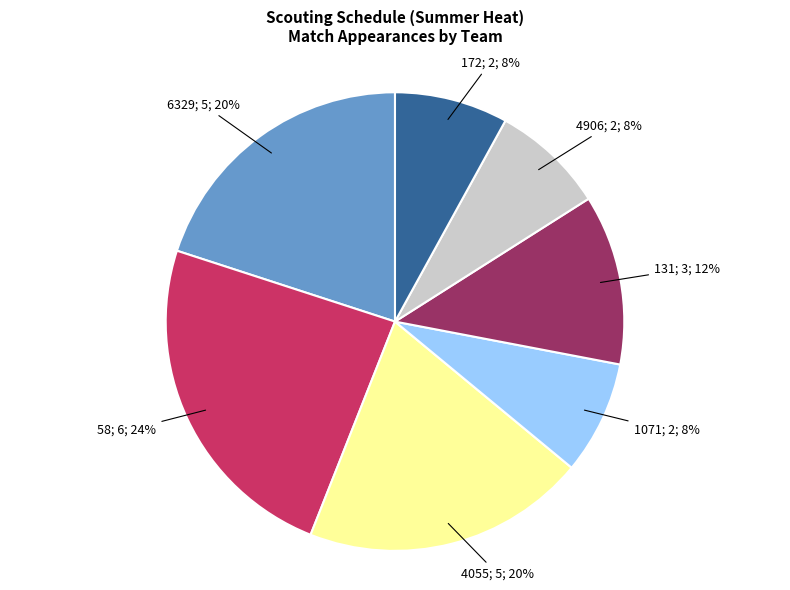

Does any single category account for the majority?

No